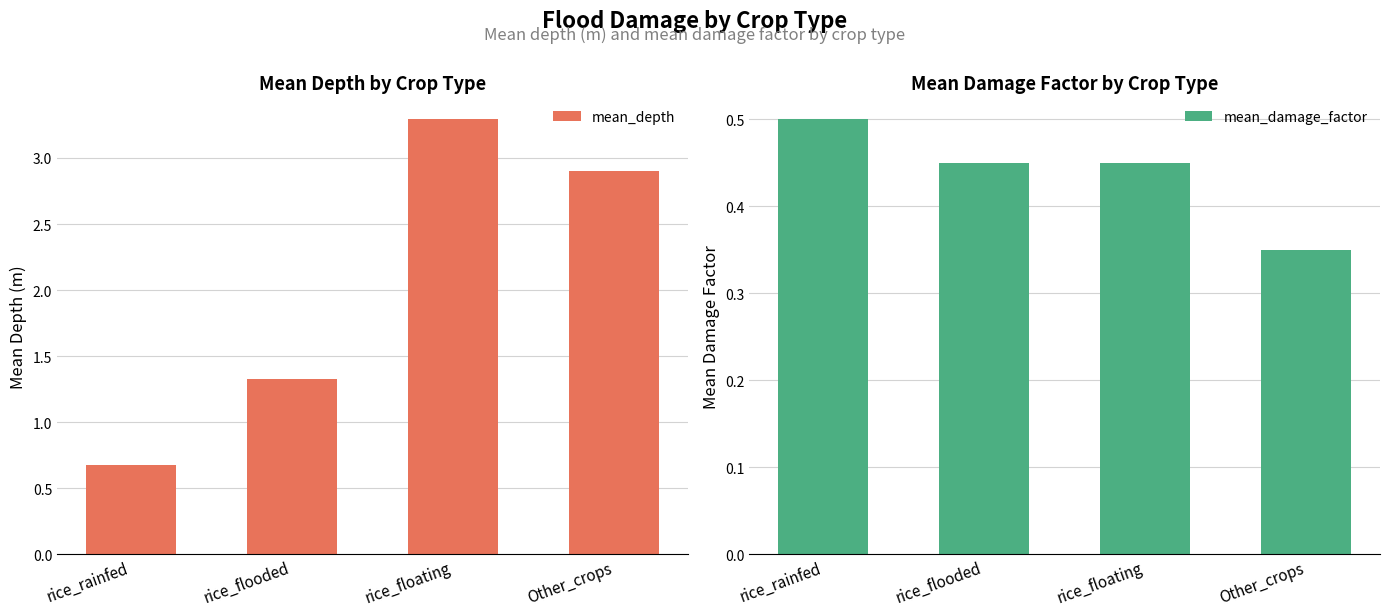

Which series has the largest range (max minus min)?

mean_depth